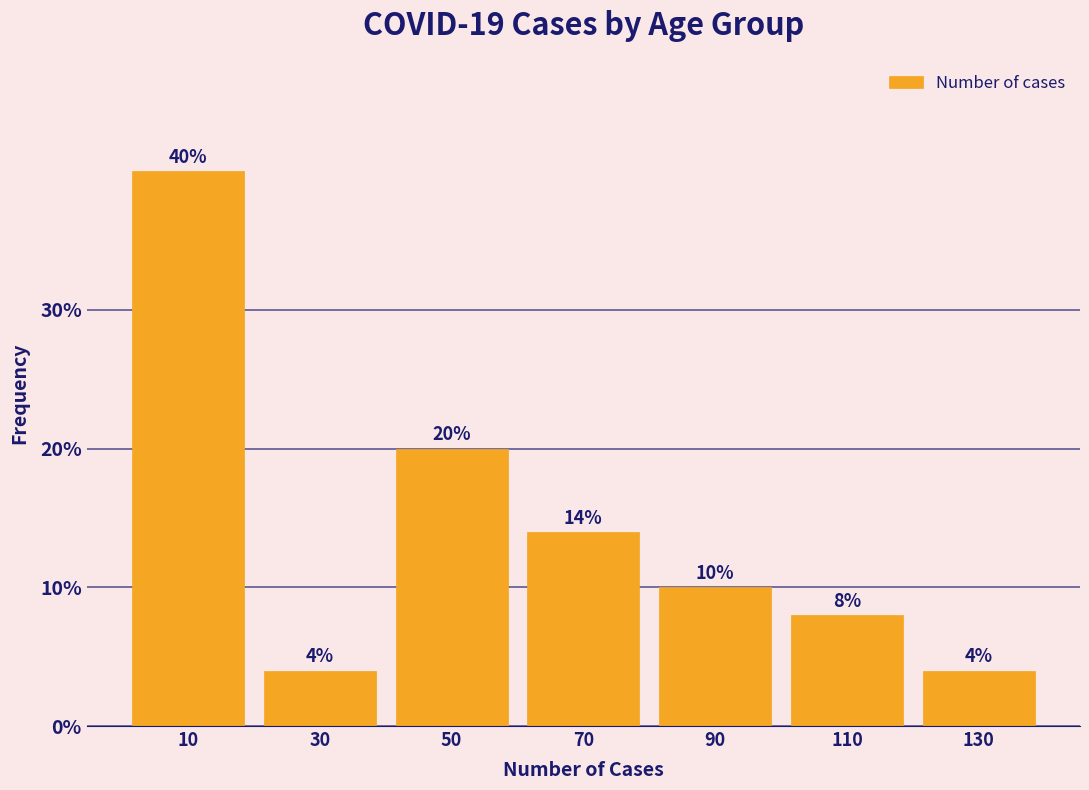

Over which range of the x-axis is the bar tallest?

0 to 20